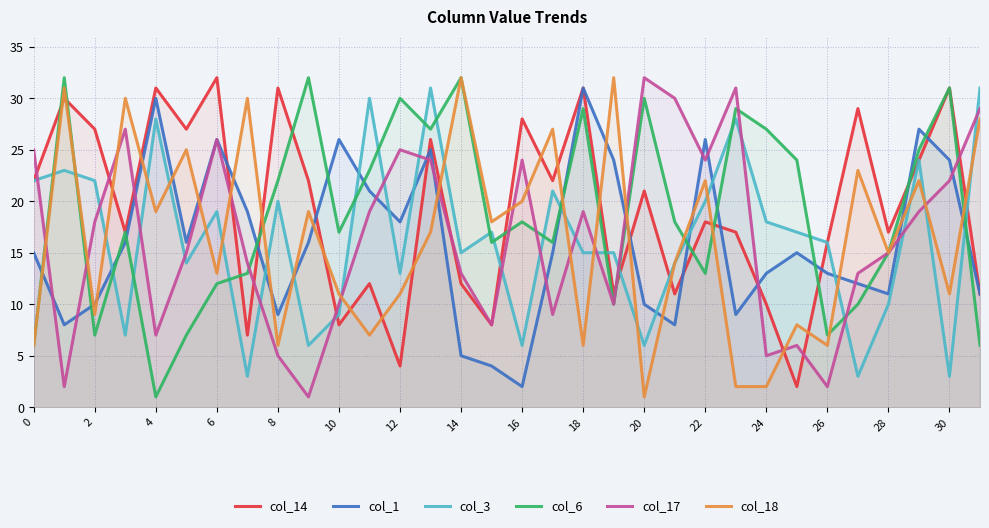

Reading left to right, list all the values displayed in this chart.

col_14: 22	30	27	17	31	27	32	7	31	22	8	12	4	26	12	8	28	22	31	11	21	11	18	17	10	2	16	29	17	24	31	11
col_1: 15	8	10	16	30	16	26	19	9	16	26	21	18	25	5	4	2	15	31	24	10	8	26	9	13	15	13	12	11	27	24	11
col_3: 22	23	22	7	28	14	19	3	20	6	9	30	13	31	15	17	6	21	15	15	6	14	20	28	18	17	16	3	10	24	3	31
col_6: 6	32	7	17	1	7	12	13	22	32	17	23	30	27	32	16	18	16	29	10	30	18	13	29	27	24	7	10	15	25	31	6
col_17: 25	2	18	27	7	15	26	14	5	1	10	19	25	24	13	8	24	9	19	10	32	30	24	31	5	6	2	13	15	19	22	29
col_18: 6	31	9	30	19	25	13	30	6	19	11	7	11	17	32	18	20	27	6	32	1	14	22	2	2	8	6	23	15	22	11	28